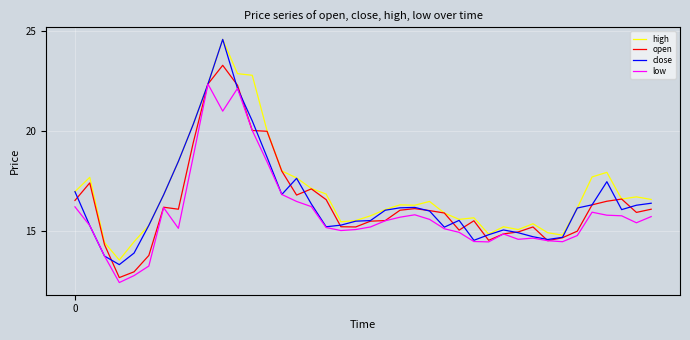

What is the maximum value shown in the chart?

24.6